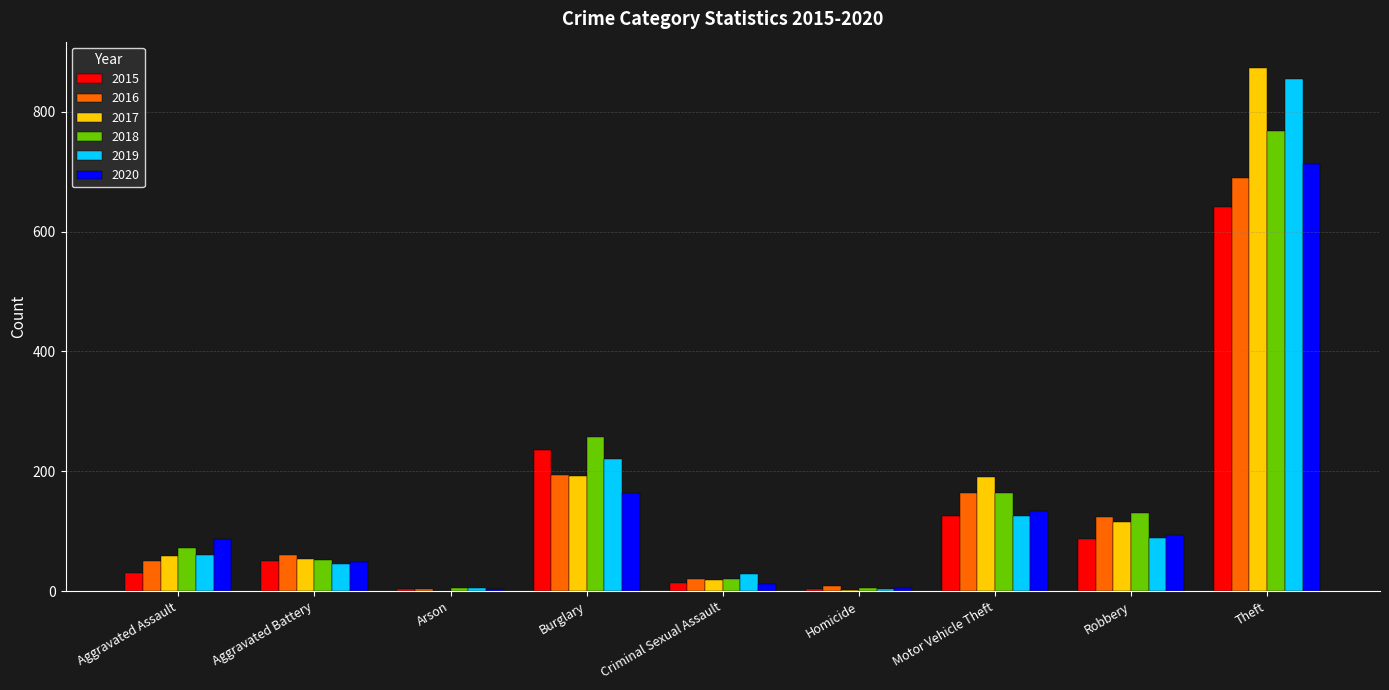

What is the difference between the 2016 values at Criminal Sexual Assault and Theft?

669